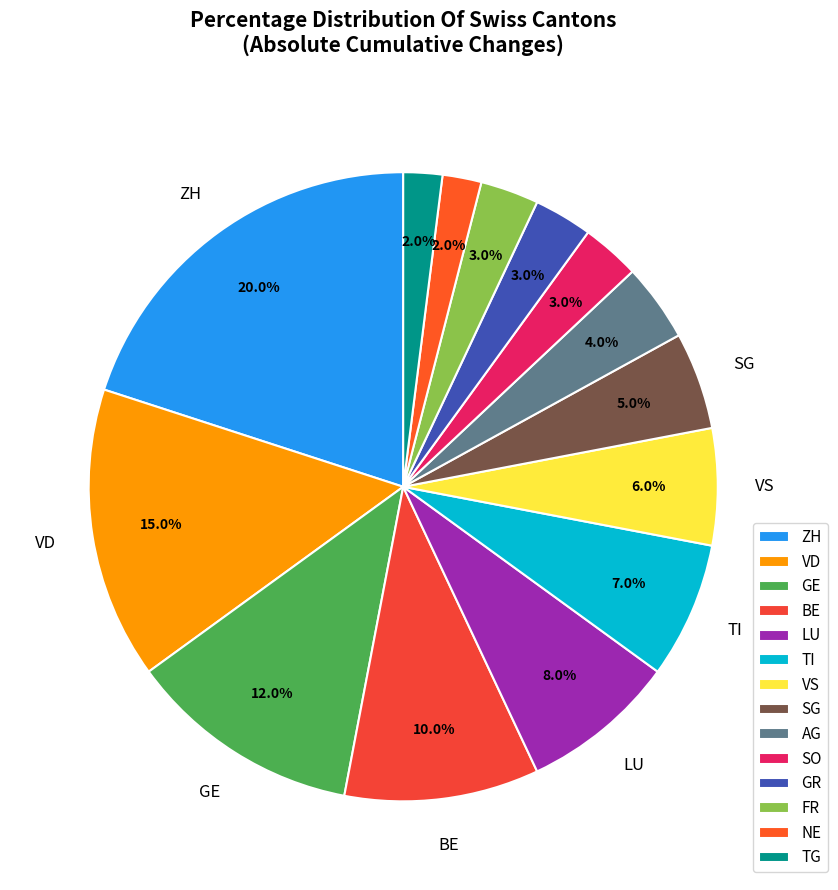

True or false: BE accounts for 20% of the total.

False